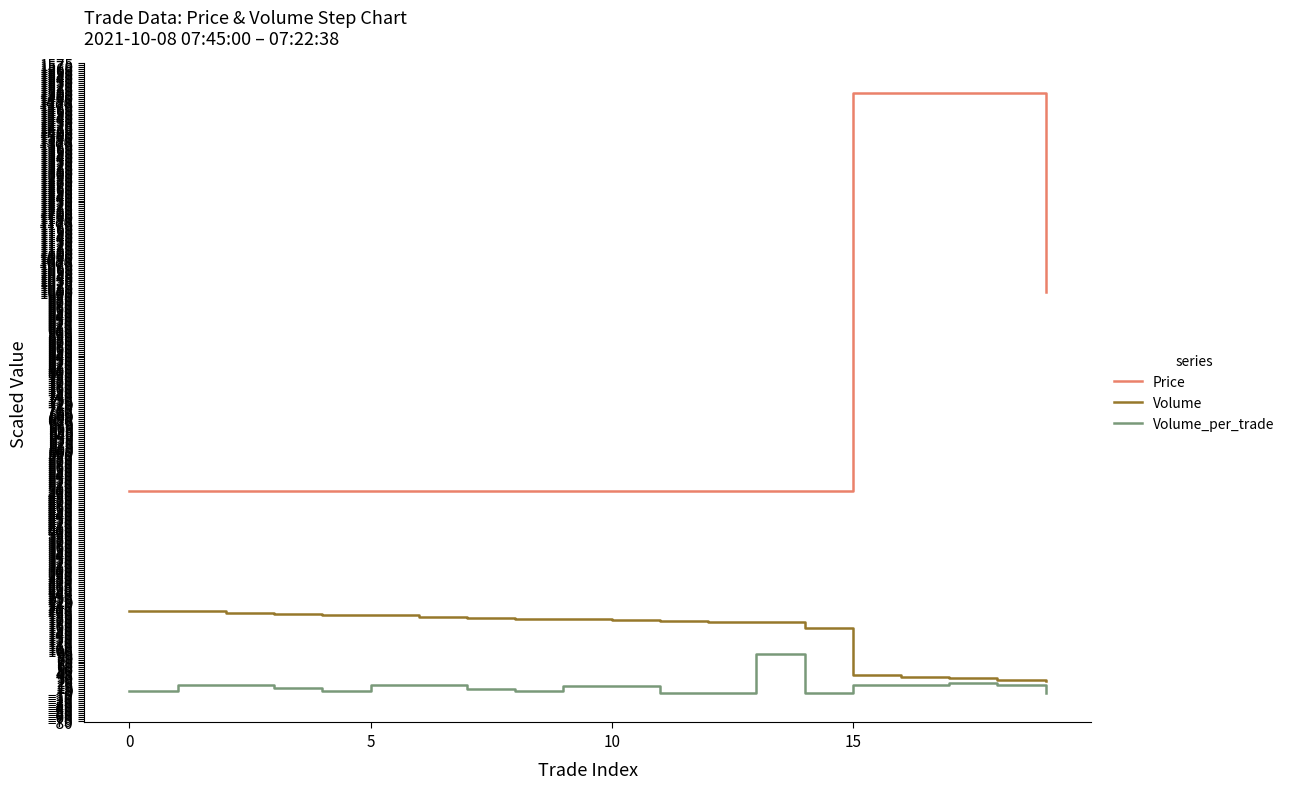

How many Price values are between 500 and 1000?

16